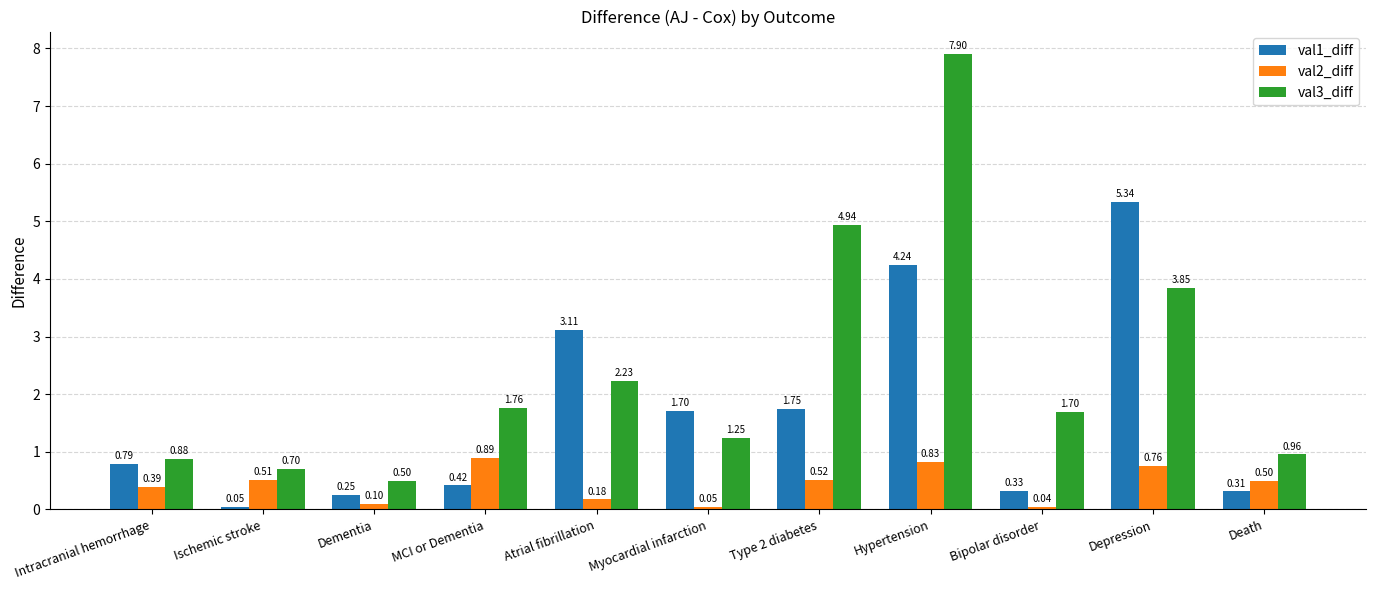

Which category has the lowest value across all series?

Bipolar disorder